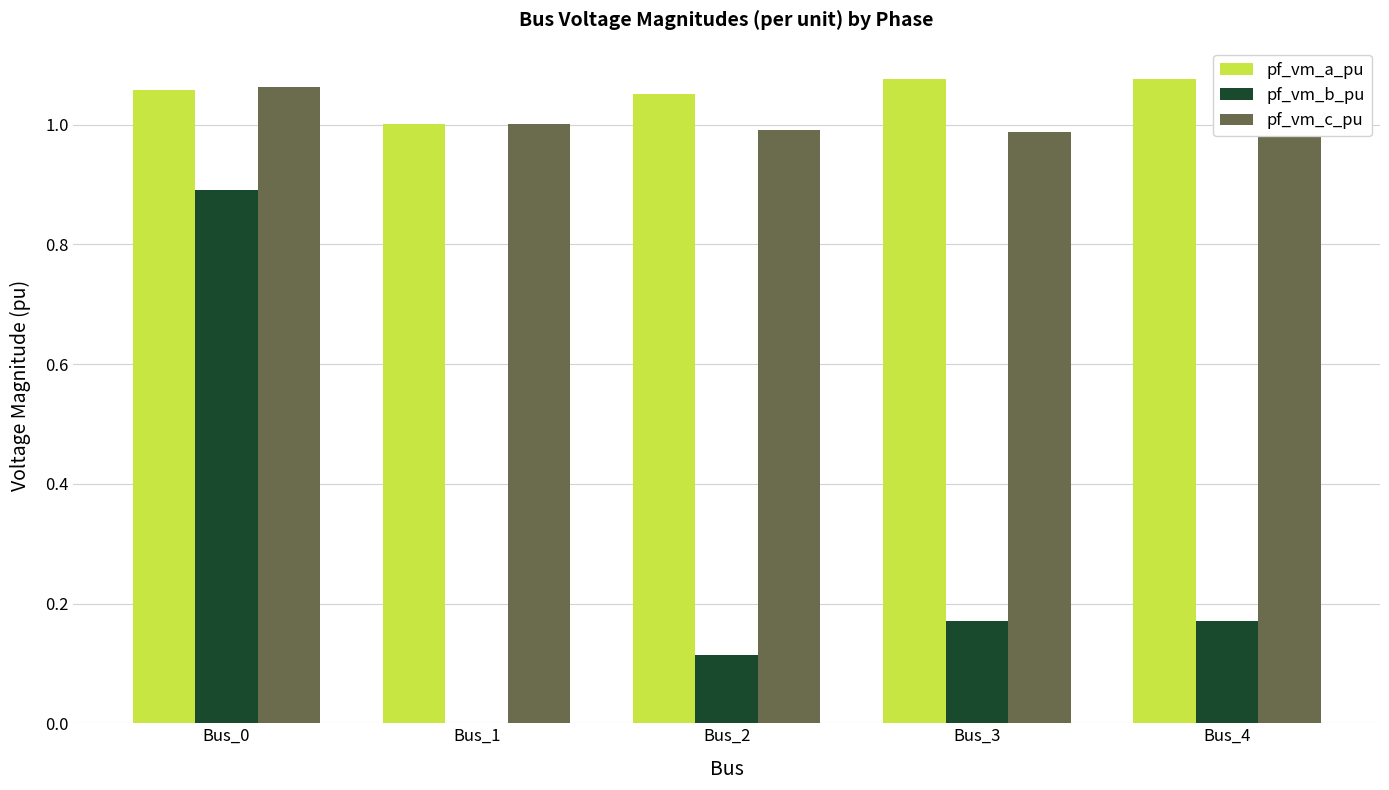

At Bus_0, list the series in order from smallest to largest.

pf_vm_b_pu, pf_vm_a_pu, pf_vm_c_pu